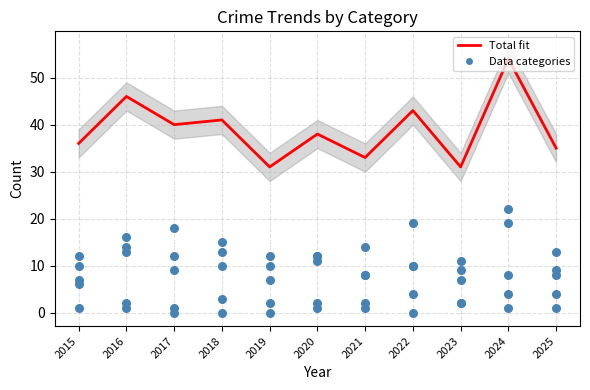

Which series contains the lowest Y value?

Homicide